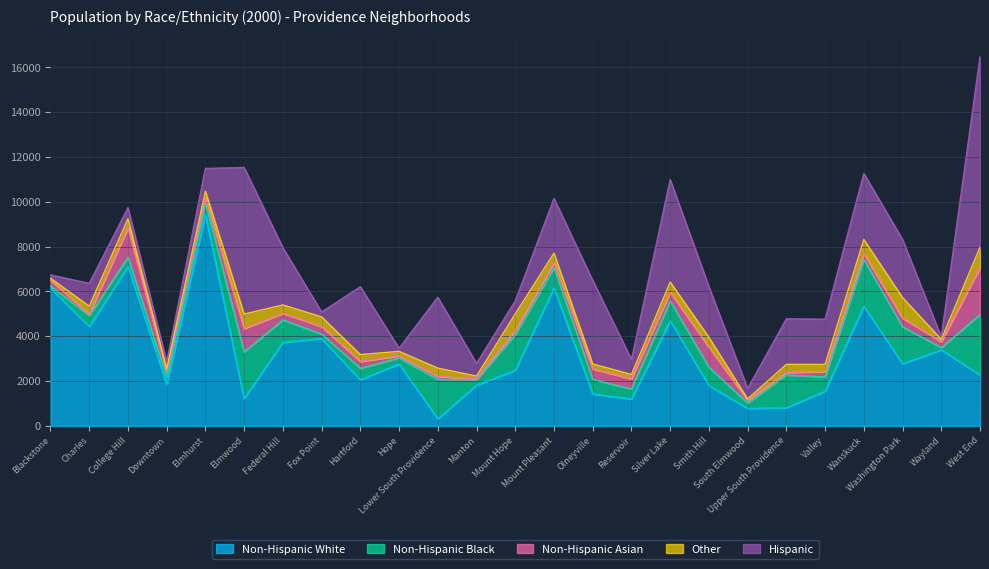

What are all the series names shown in the legend?

Non-Hispanic White, Non-Hispanic Black, Non-Hispanic Asian, Other, Hispanic